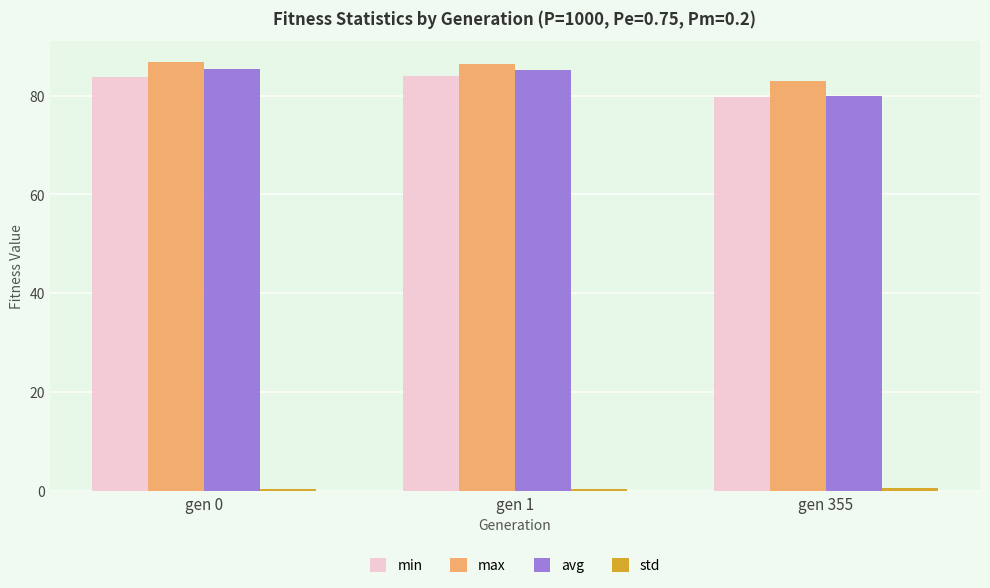

Does the chart contain any negative values?

No